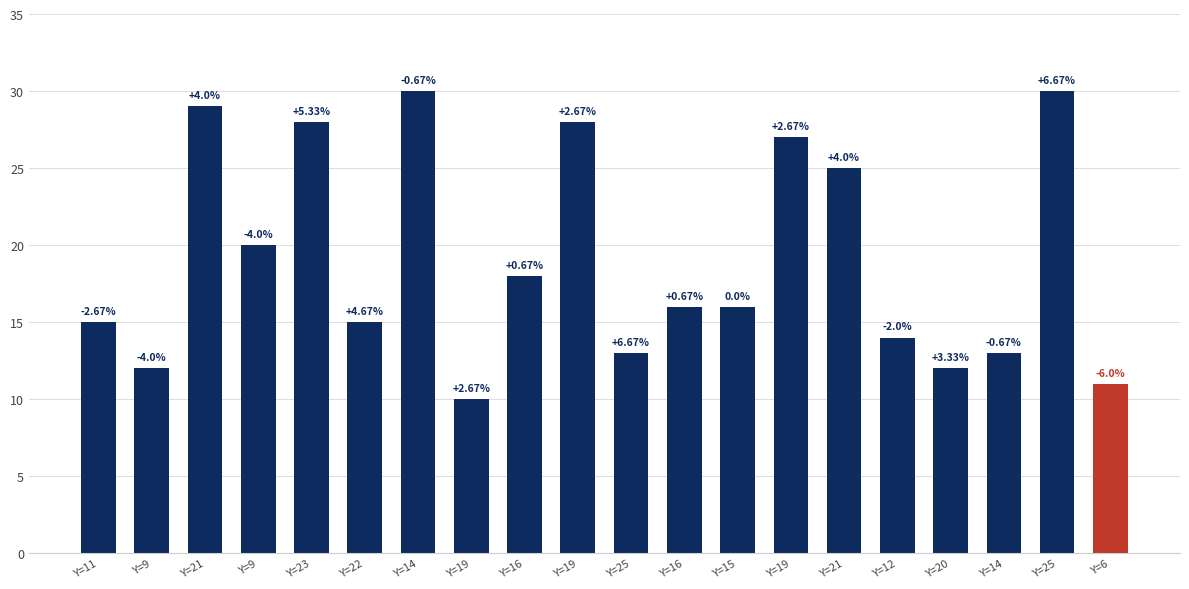

Which has a higher value, Y=15 or Y=22?

Y=15